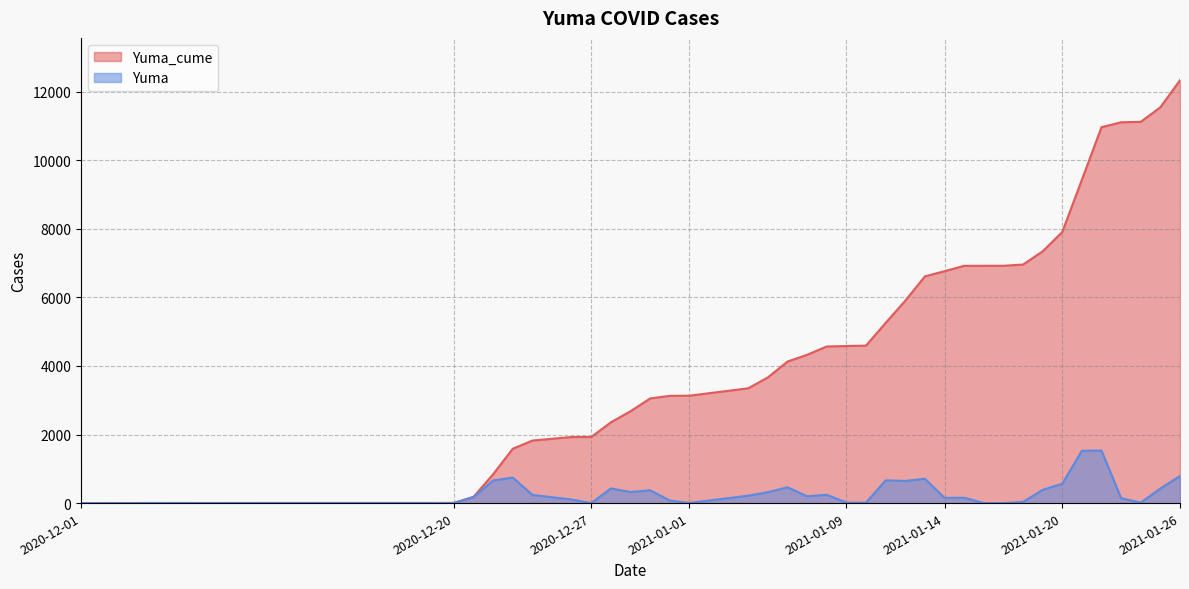

What is the label of the 28th point from the right?

2020-12-28